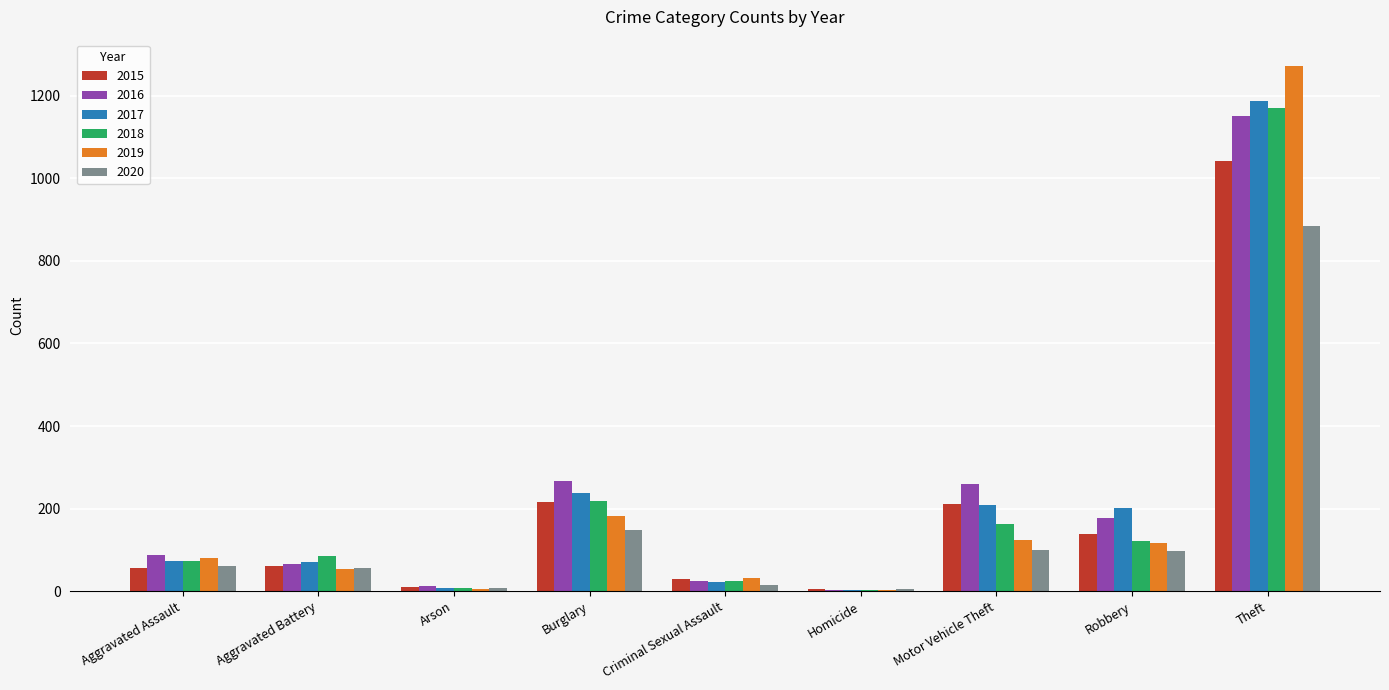

Between Aggravated Battery and Burglary, which series saw the biggest shift?

2016